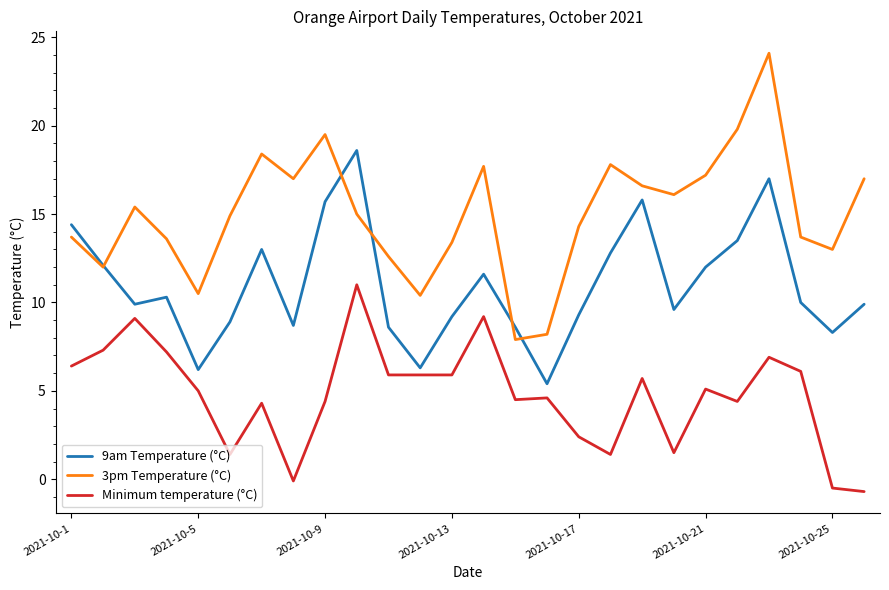

Rank the series by their average value, from highest to lowest.

3pm Temperature (°C), 9am Temperature (°C), Minimum temperature (°C)